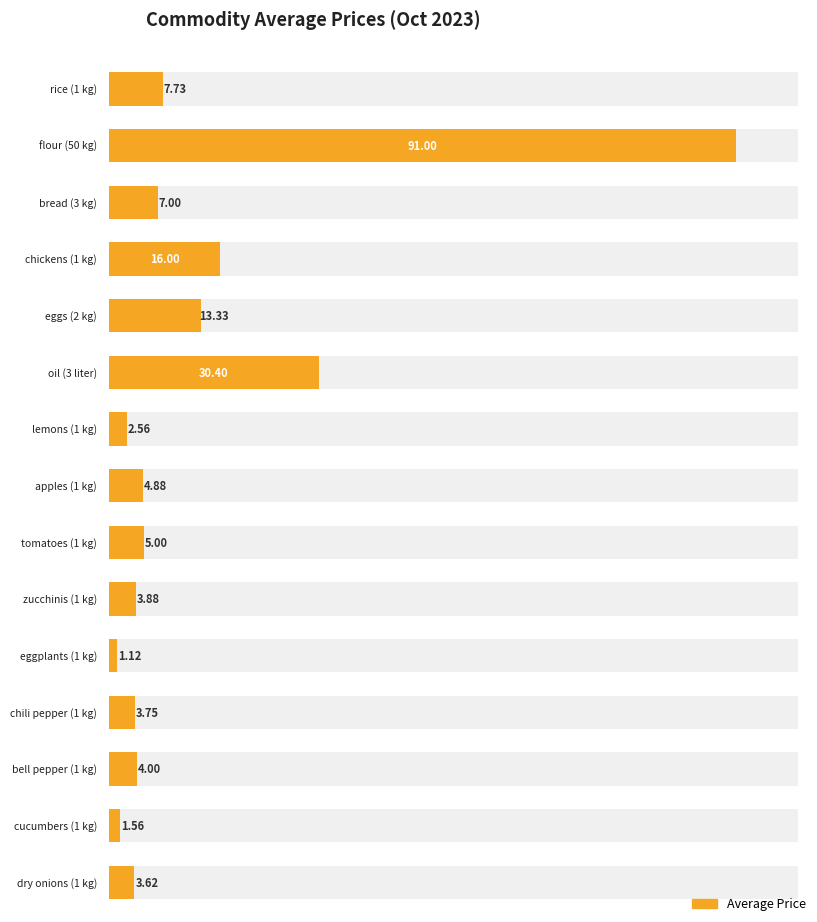

At which label is the value closest to 46?

oil (3 liter)